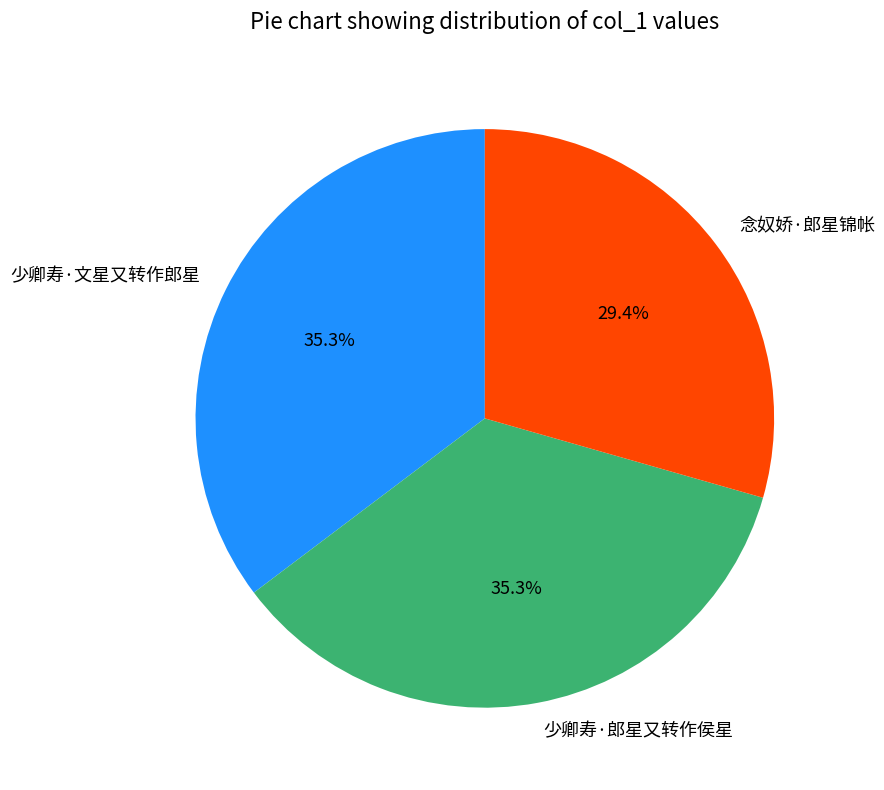

How much of the chart is everything except 少卿寿·文星又转作郎星?

64.7%